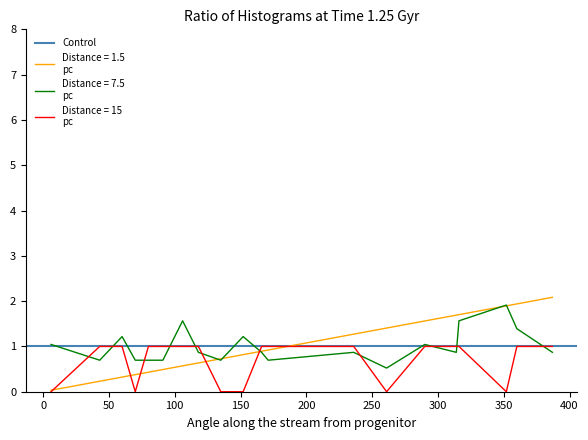

Reading left to right, transcribe all the data shown in this chart.

recruit: 6=0.0	43=0.2	60=0.3	70=0.4	80=0.4	91=0.5	106=0.6	118=0.6	135=0.7	152=0.8	166=0.9	171=0.9	236=1.3	261=1.4	290=1.6	314=1.7	316=1.7	352=1.9	360=1.9	387=2.1
degree: 6=1.0	43=0.7	60=1.2	70=0.7	80=0.7	91=0.7	106=1.6	118=0.9	135=0.7	152=1.2	166=0.9	171=0.7	236=0.9	261=0.5	290=1.0	314=0.9	316=1.6	352=1.9	360=1.4	387=0.9
blk: 6=0.0	43=1.0	60=1.0	70=0.0	80=1.0	91=1.0	106=1.0	118=1.0	135=0.0	152=0.0	166=1.0	171=1.0	236=1.0	261=0.0	290=1.0	314=1.0	316=1.0	352=0.0	360=1.0	387=1.0